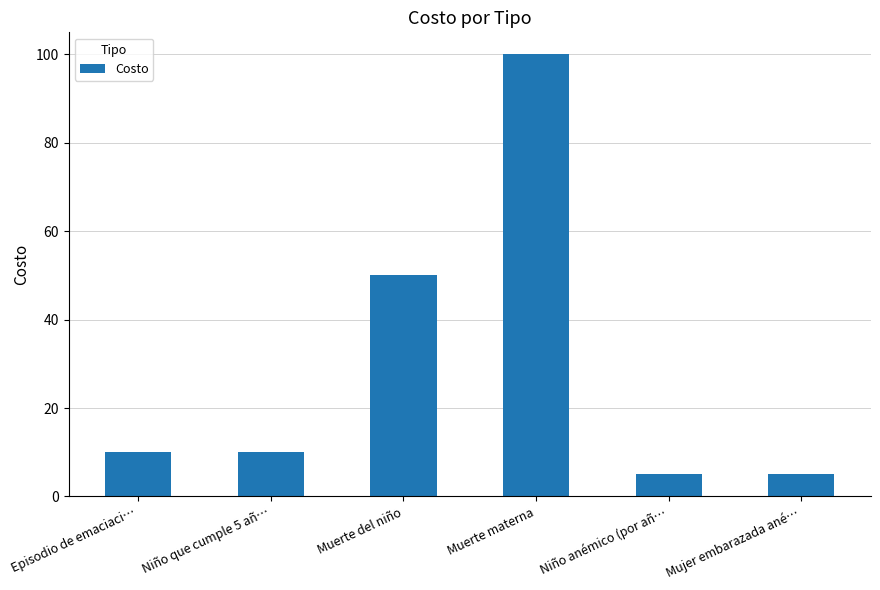

What is the change in value from Episodio de emaciaci… to Muerte del niño?

+40